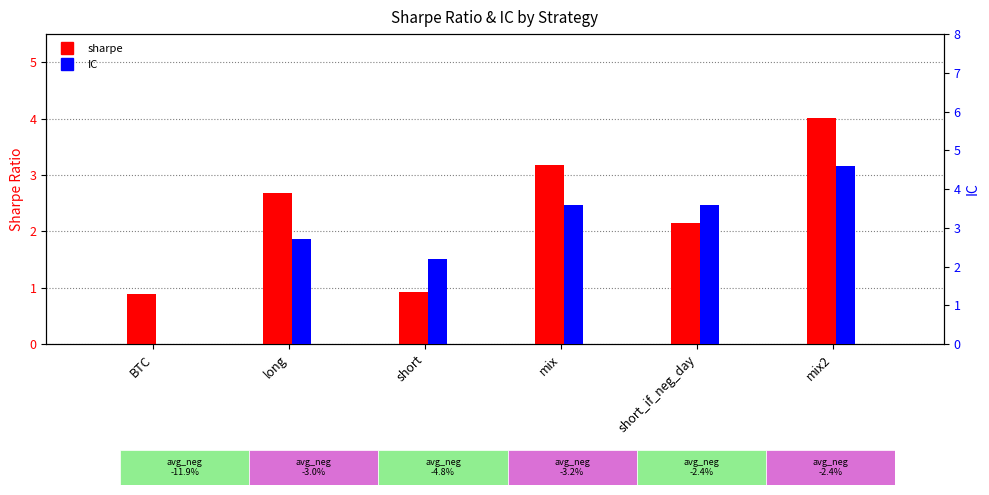

What is the difference between the maximum and second lowest values in the sharpe series?

3.1